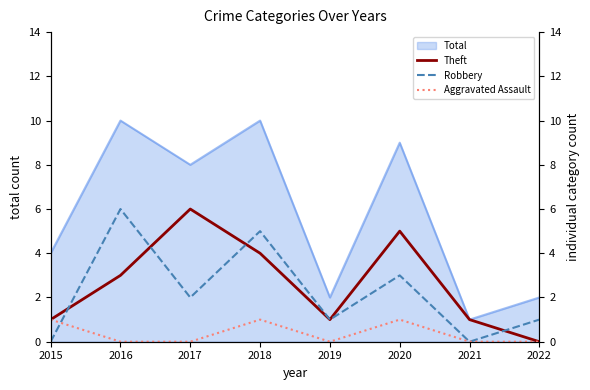

What is the value of the Robbery point at the 5th from the left?

1